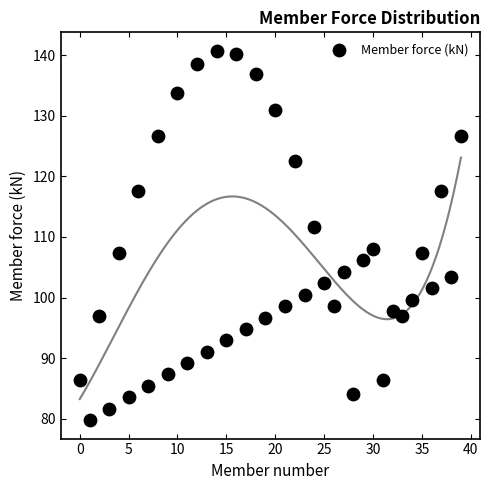

What is the range of Y values (max minus min)?

60.9